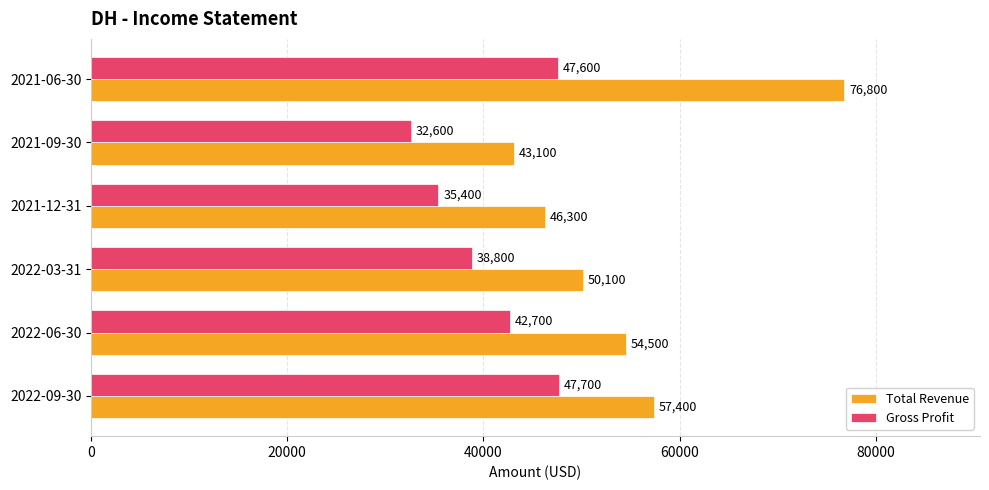

The value of Gross Profit at 2022-06-30 is 42700. True or false?

True